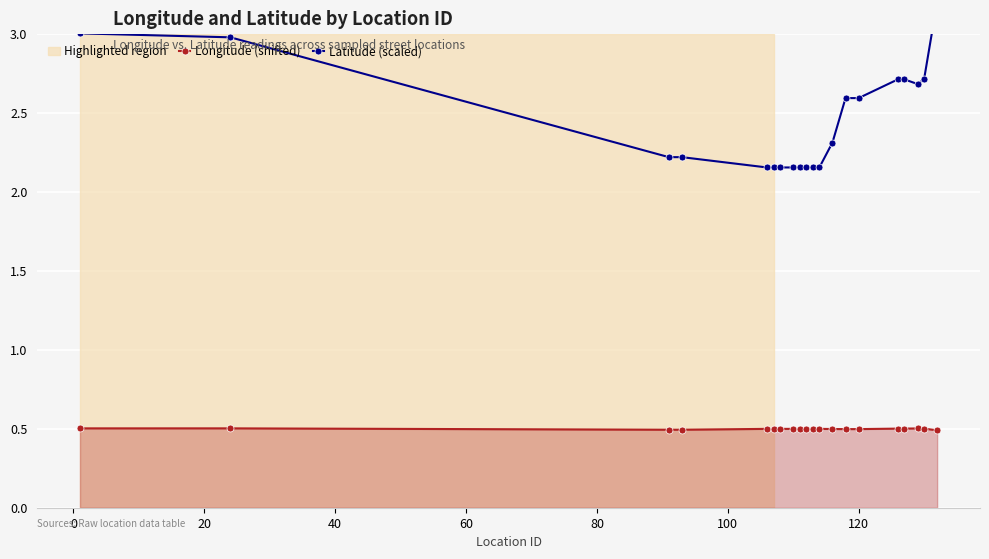

Reading left to right, list all the values displayed in this chart.

Longitude (shifted): 0.5	0.5	0.5	0.5	0.5	0.5	0.5	0.5	0.5	0.5	0.5	0.5	0.5	0.5	0.5	0.5	0.5	0.5	0.5	0.5
Latitude (scaled): 3.0	3.0	2.2	2.2	2.2	2.2	2.2	2.2	2.2	2.2	2.2	2.2	2.3	2.6	2.6	2.7	2.7	2.7	2.7	3.2